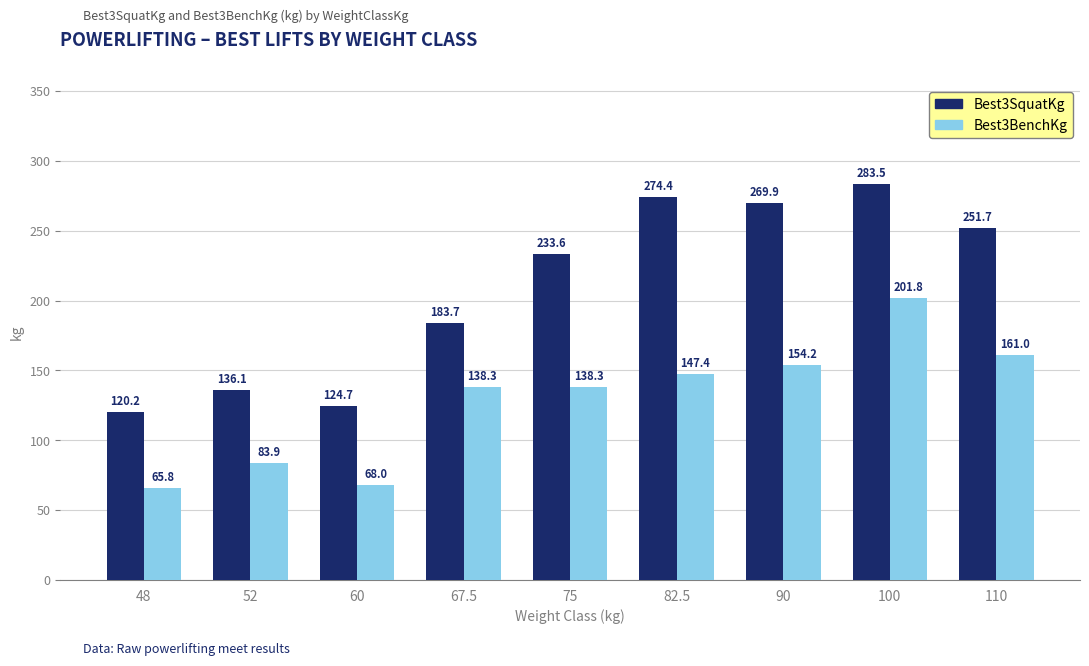

Which category has the highest value across all series?

100